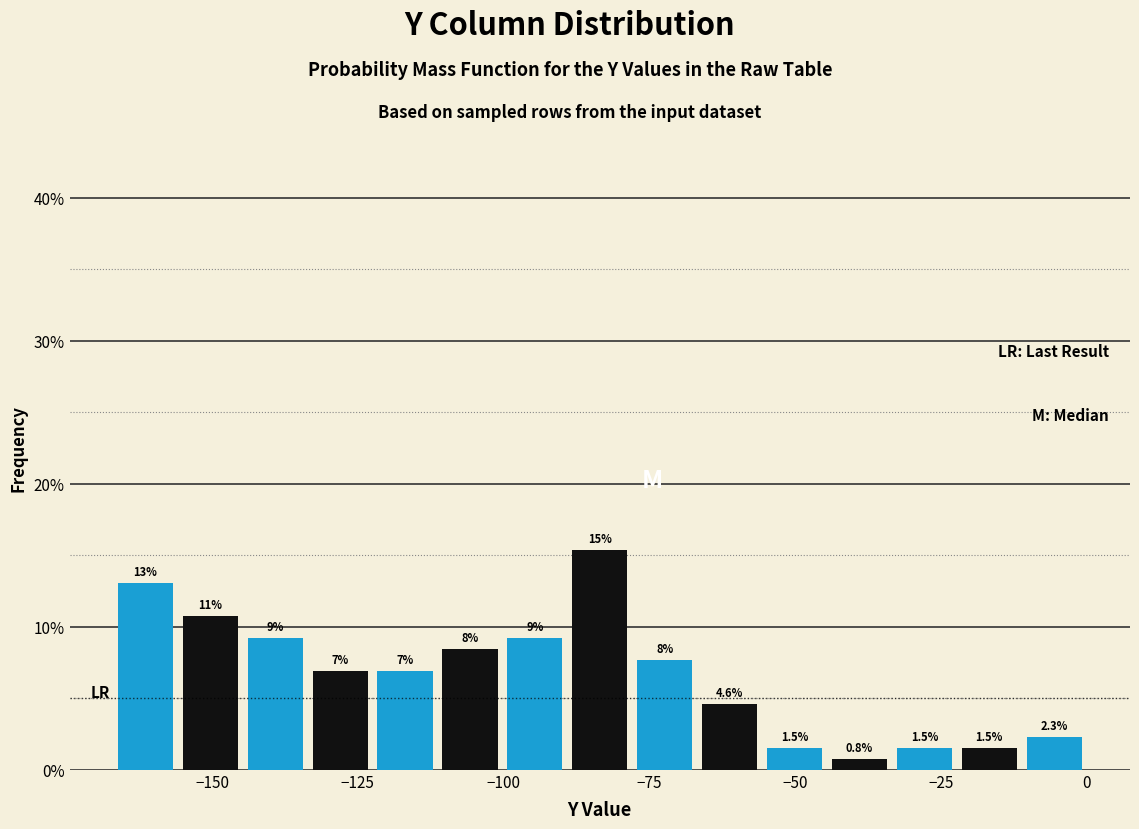

Read against the x-axis, roughly where is the centre of the tallest bar?

-85